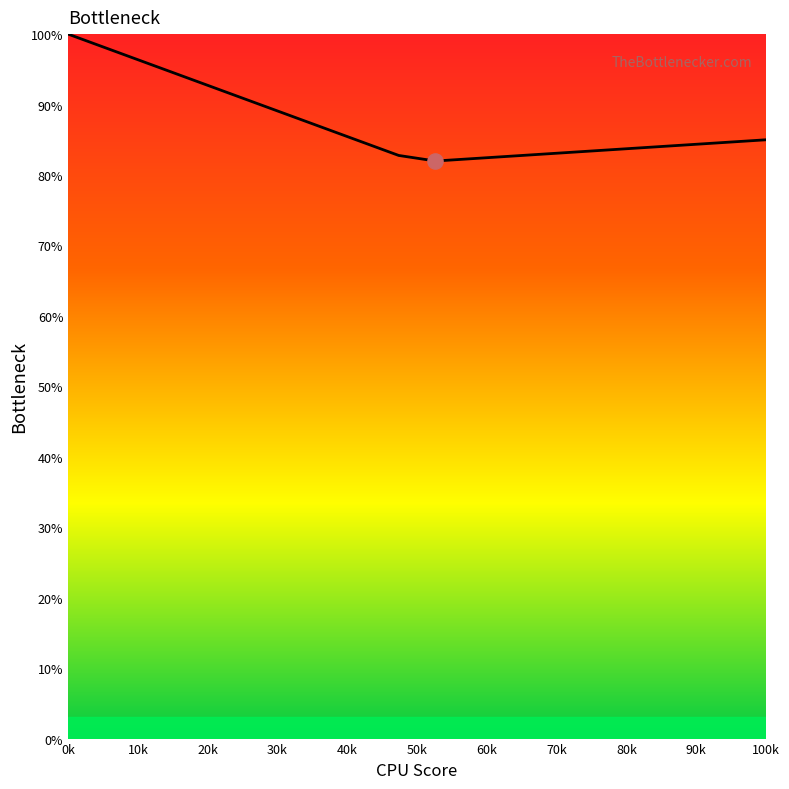

What is the minimum value shown in the chart?

82.0